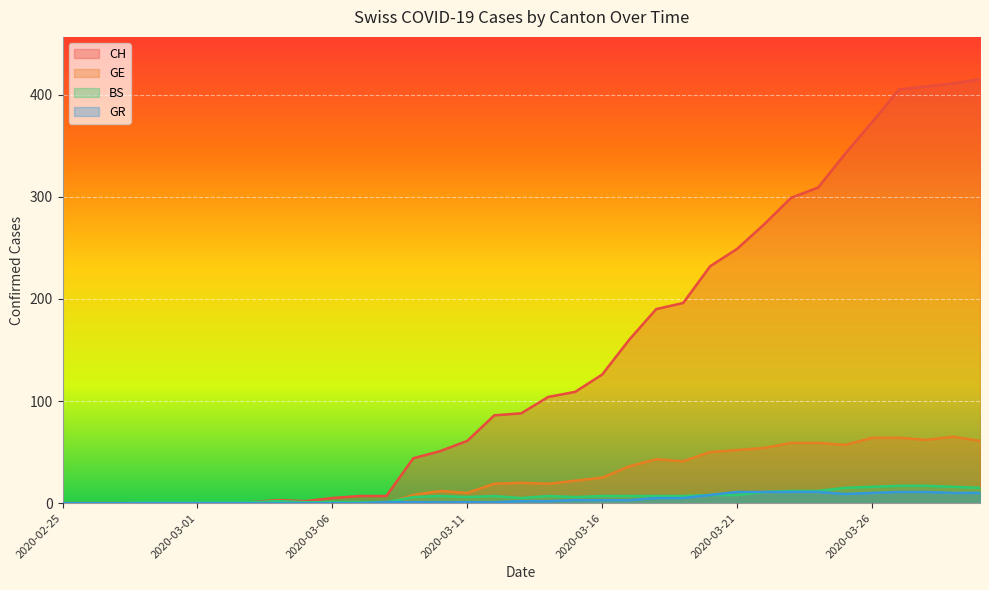

Which label corresponds to the largest value in the chart?

2020-03-30